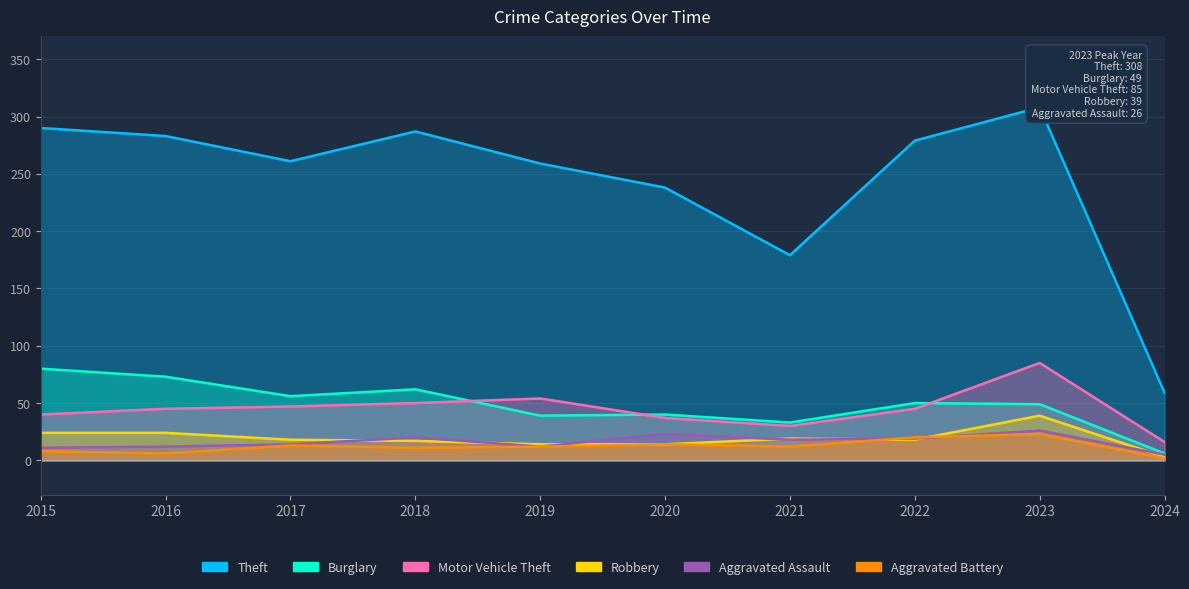

Between 2015 and 2023, which is larger?

2023